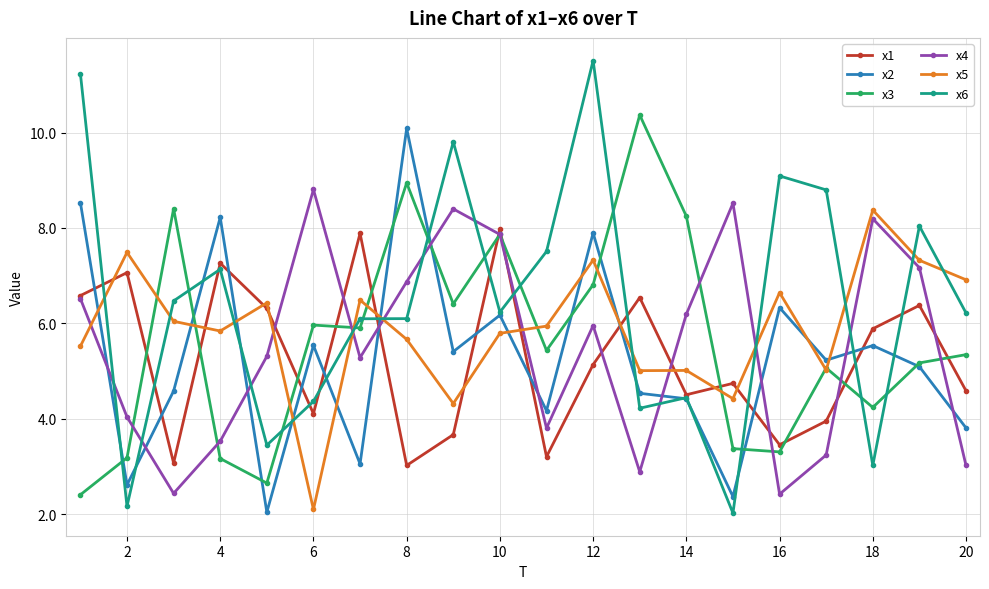

What is the value of the x1 point at the 10th from the left?

8.0